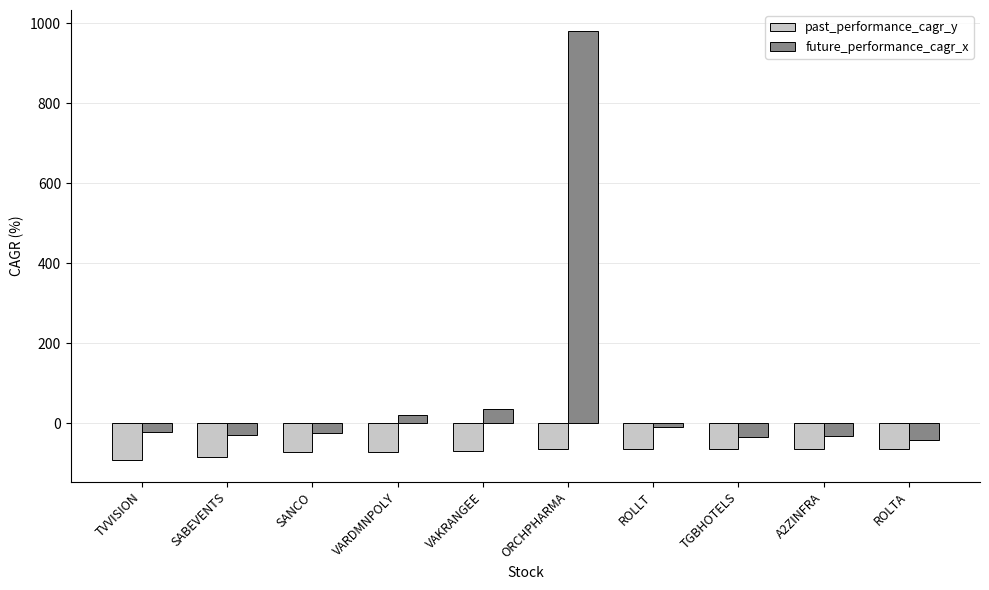

What position from the left is ORCHPHARMA?

6